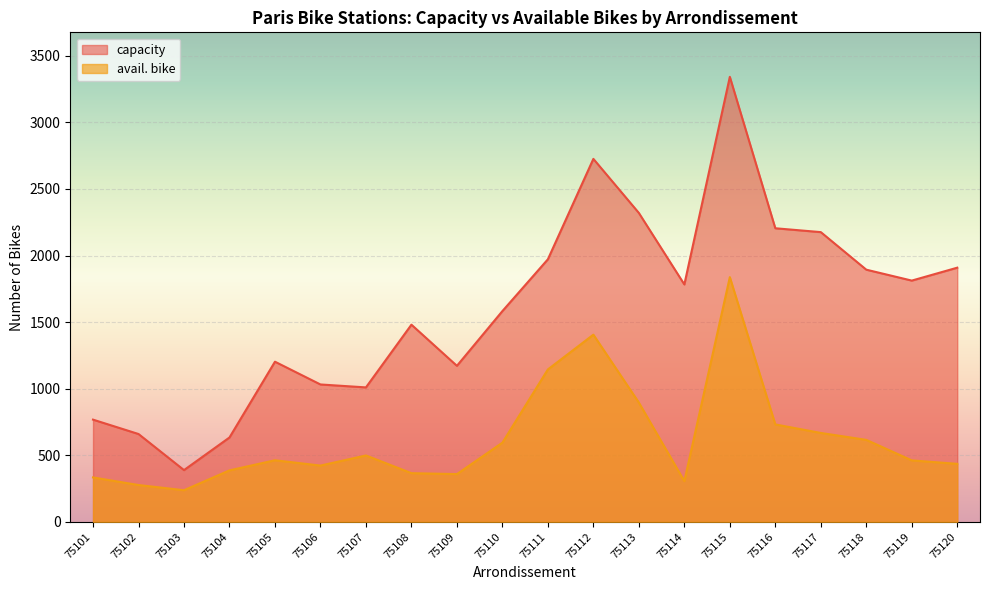

Reading left to right, what are all the values shown in this chart?

capacity: 768	660	389	634	1203	1032	1010	1481	1172	1583	1972	2726	2320	1783	3342	2205	2176	1894	1812	1909
avail. bike: 334	277	238	387	463	423	499	366	359	595	1145	1406	896	306	1838	732	668	616	462	436